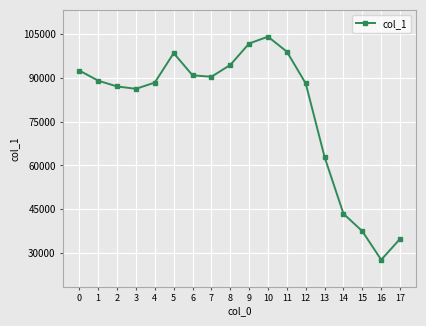

Is it true that the value at 15 is 22027?

False